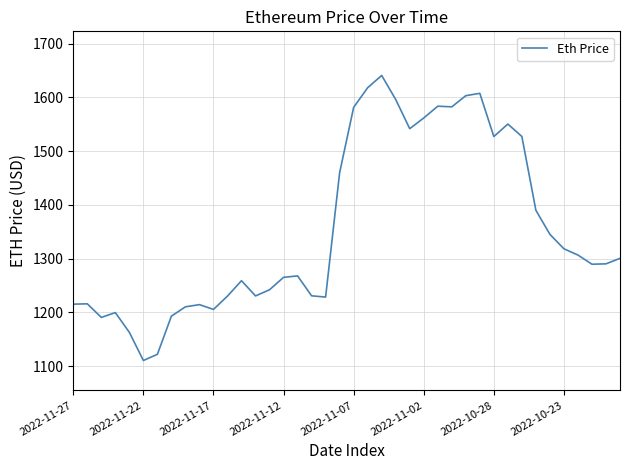

What is the maximum value shown in the chart?

1640.7